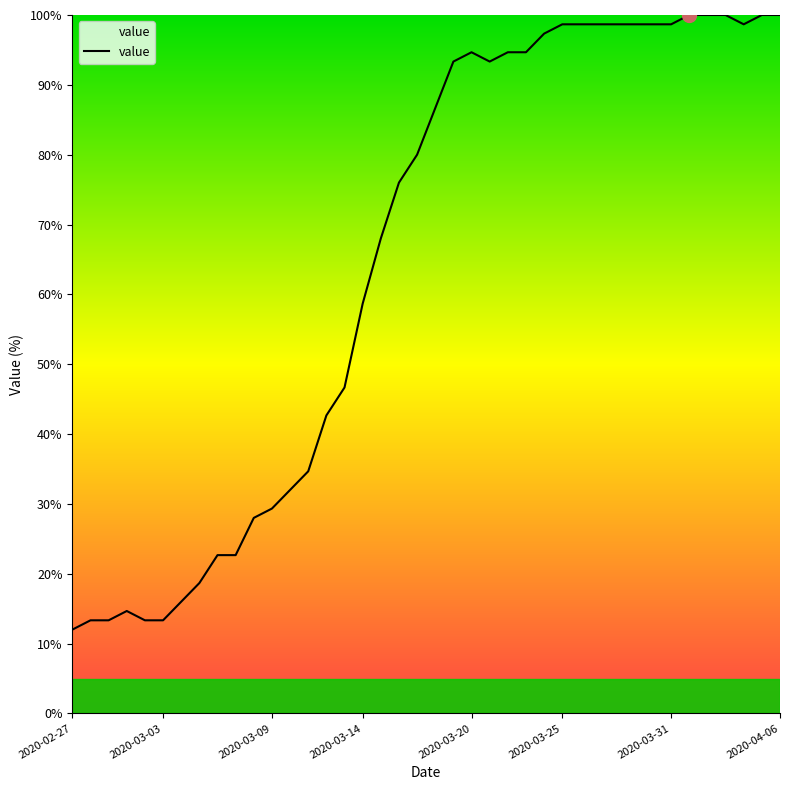

What is the difference between the maximum and minimum values?

88.0